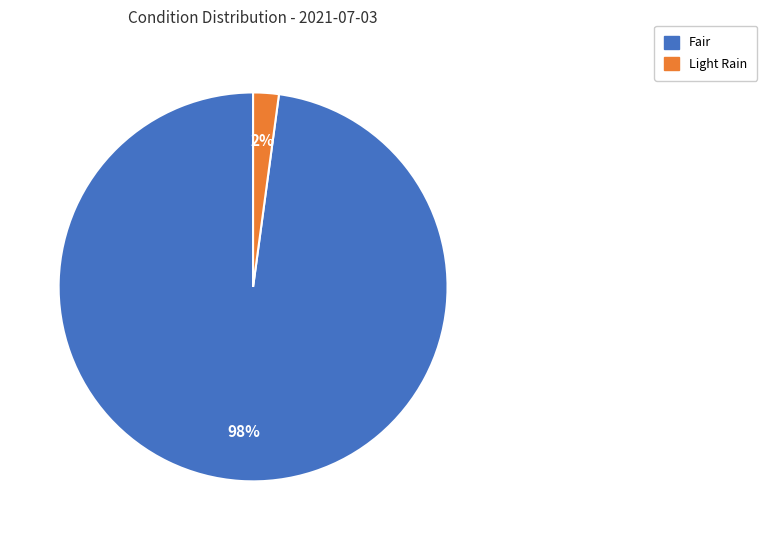

Which has a higher value, Fair or Light Rain?

Fair